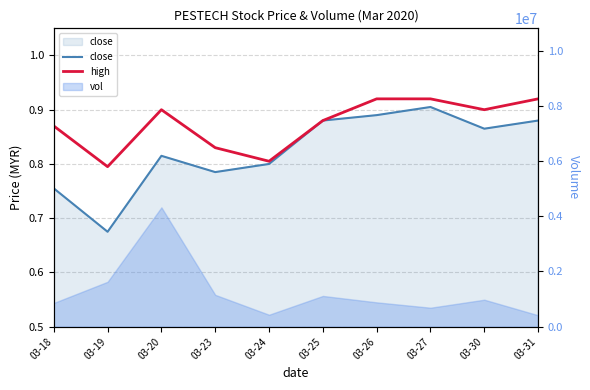

At how many categories does at least one series exceed 0?

10